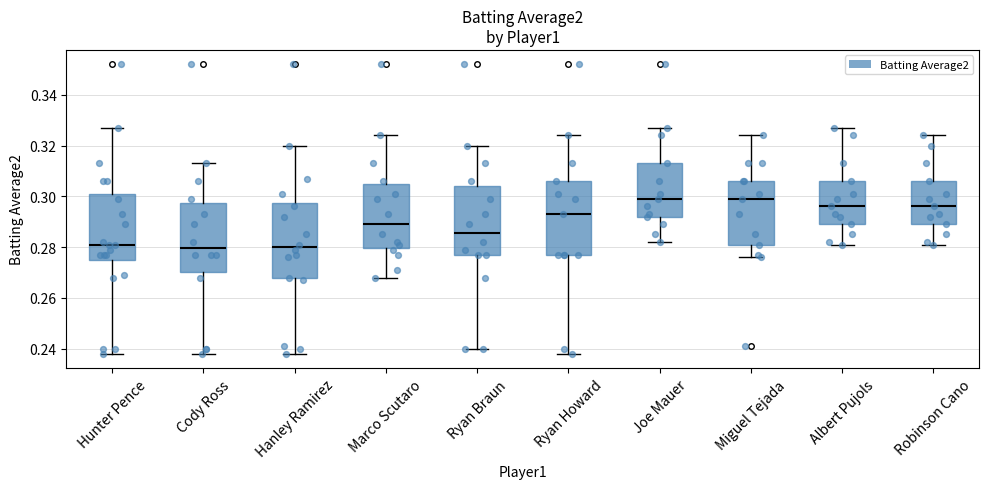

Reading left to right, transcribe this box plot: for each box, give where its median line is, the range the box spans, and where its two whiskers end, as read against the y-axis. The values are not printed on the chart, so give them approximately, as read against the axis.

Hunter Pence: median 0.282, box 0.276 to 0.300, whiskers 0.238 to 0.328
Cody Ross: median 0.280, box 0.270 to 0.298, whiskers 0.238 to 0.314
Hanley Ramirez: median 0.280, box 0.268 to 0.298, whiskers 0.238 to 0.320
Marco Scutaro: median 0.290, box 0.280 to 0.304, whiskers 0.268 to 0.324
Ryan Braun: median 0.286, box 0.278 to 0.304, whiskers 0.240 to 0.320
Ryan Howard: median 0.294, box 0.278 to 0.306, whiskers 0.238 to 0.324
Joe Mauer: median 0.300, box 0.292 to 0.314, whiskers 0.282 to 0.328
Miguel Tejada: median 0.300, box 0.282 to 0.306, whiskers 0.276 to 0.324
Albert Pujols: median 0.296, box 0.290 to 0.306, whiskers 0.282 to 0.328
Robinson Cano: median 0.296, box 0.290 to 0.306, whiskers 0.282 to 0.324